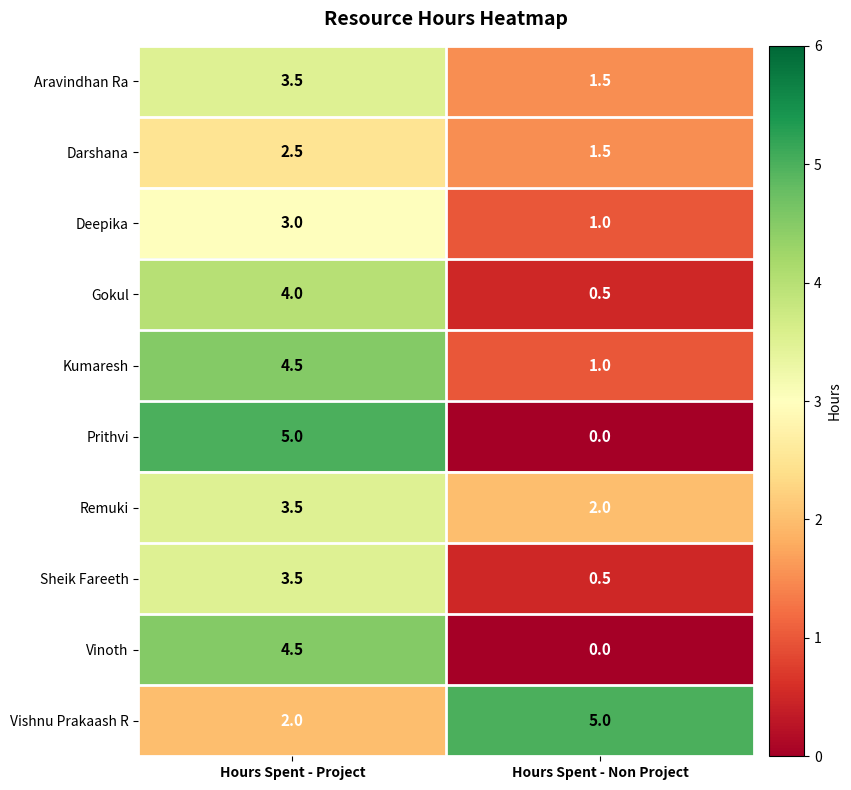

Which series changed the most between Hours Spent - Project and Hours Spent - Non Project?

Prithvi